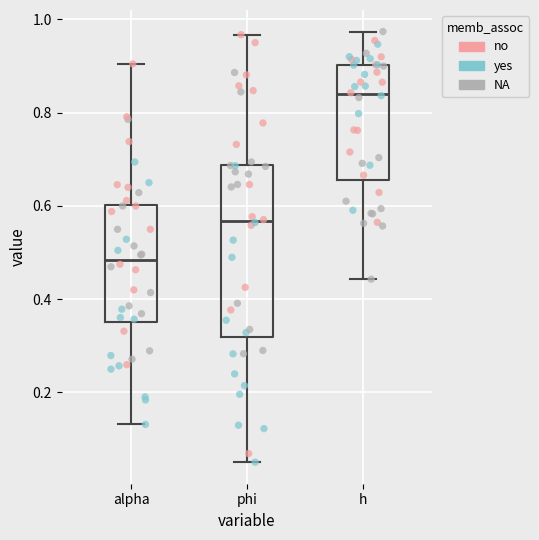

Reading left to right, transcribe this box plot: for each box, give where its median line is, the range the box spans, and where its two whiskers end, as read against the y-axis. The values are not printed on the chart, so give them approximately, as read against the axis.

alpha: median 0.48, box 0.36 to 0.60, whiskers 0.14 to 0.90
phi: median 0.56, box 0.32 to 0.68, whiskers 0.06 to 0.96
h: median 0.84, box 0.66 to 0.90, whiskers 0.44 to 0.98